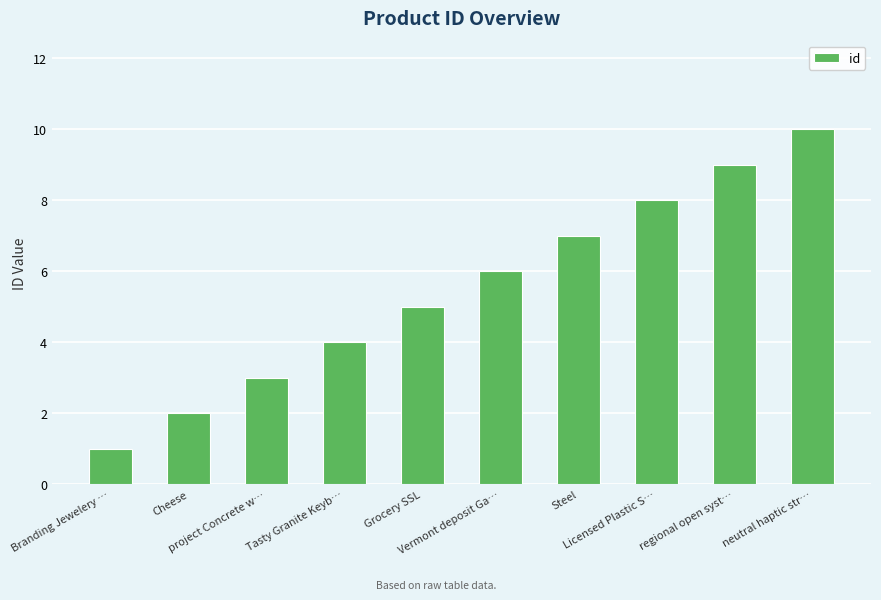

What is the average value?

6